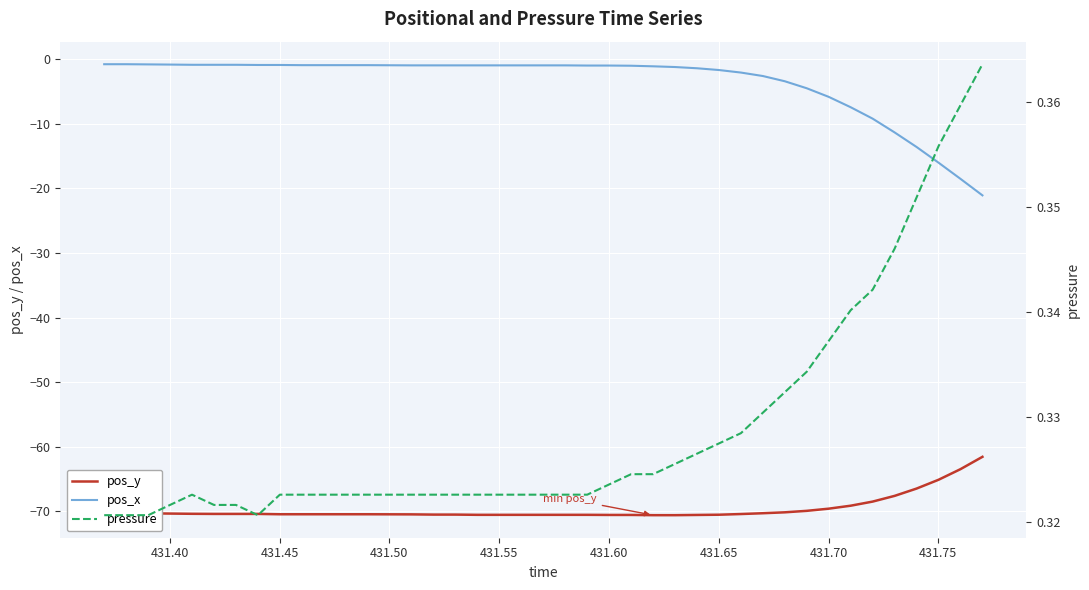

True or false: pos_x and pos_y intersect in this chart.

False